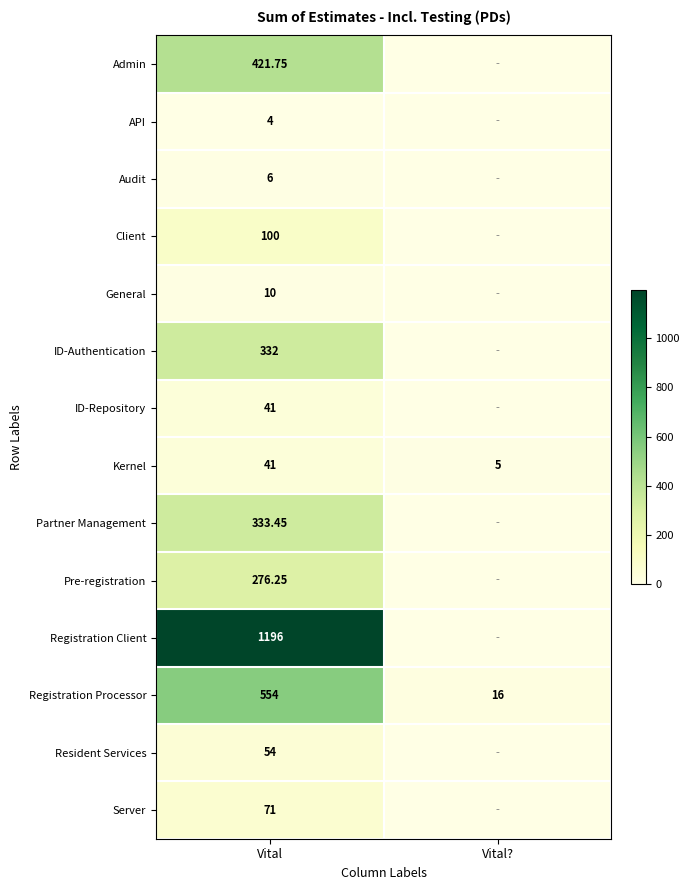

Is the value of ID-Authentication at Vital greater than the value of General at Vital?

Yes